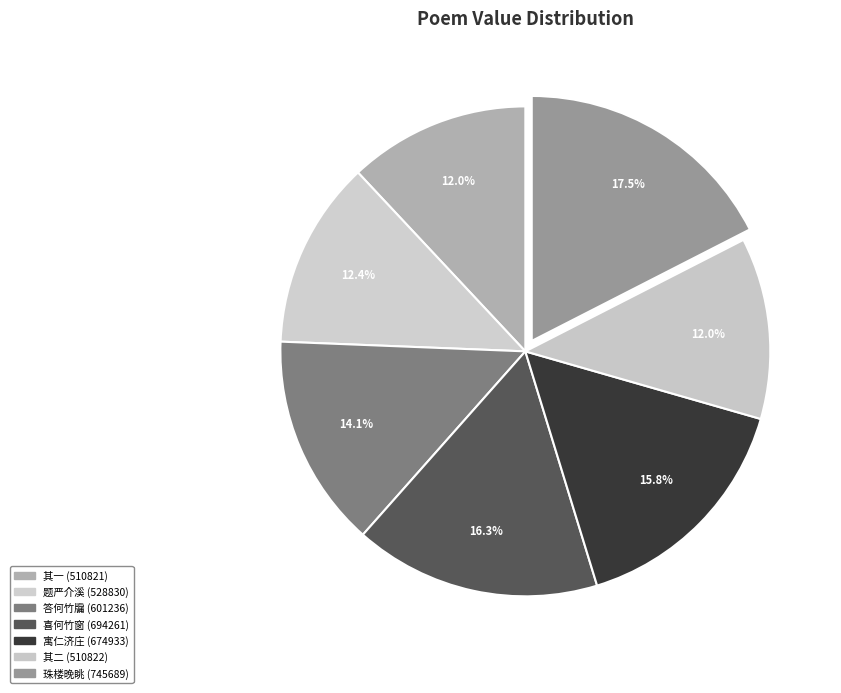

What is the smallest slice in the pie chart?

喜何竹窗重过白沙话旧赠之 其一